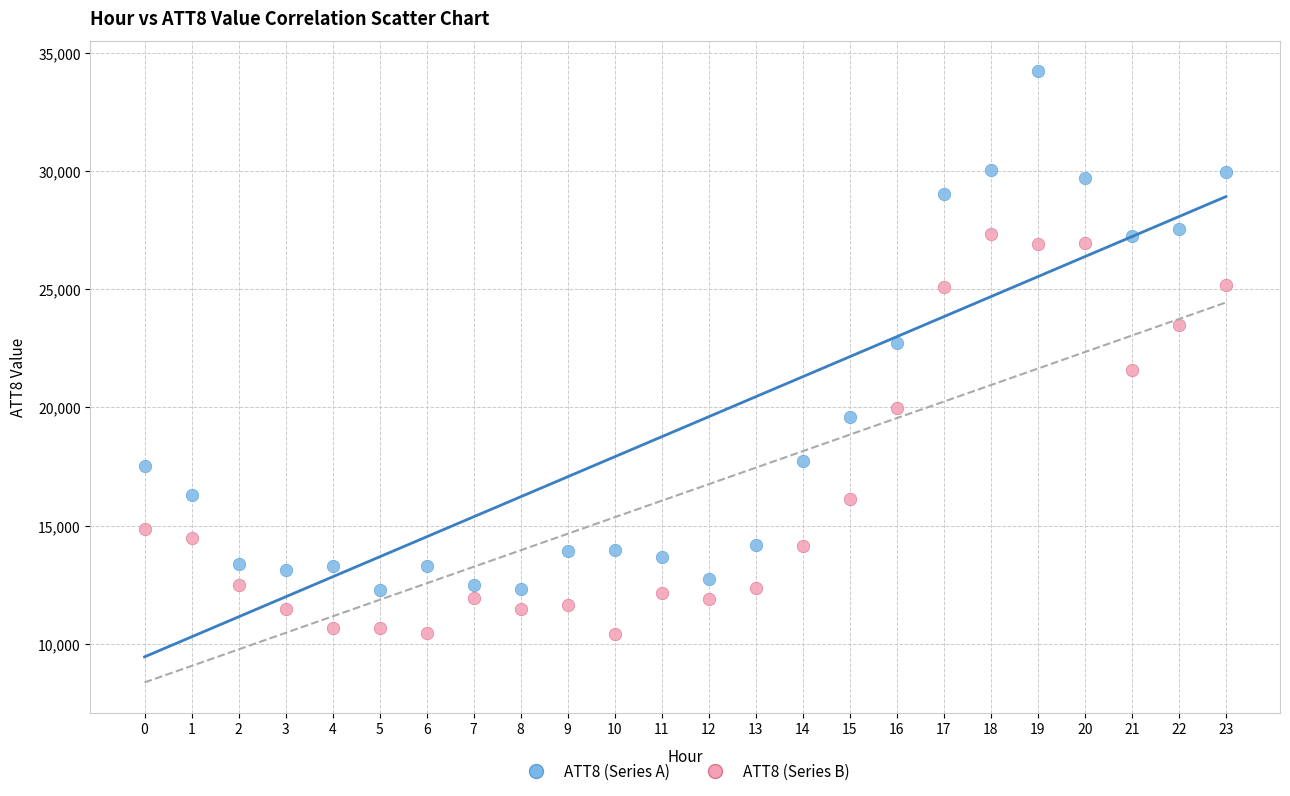

Which series contains the lowest Y value?

ATT8 (Series B)